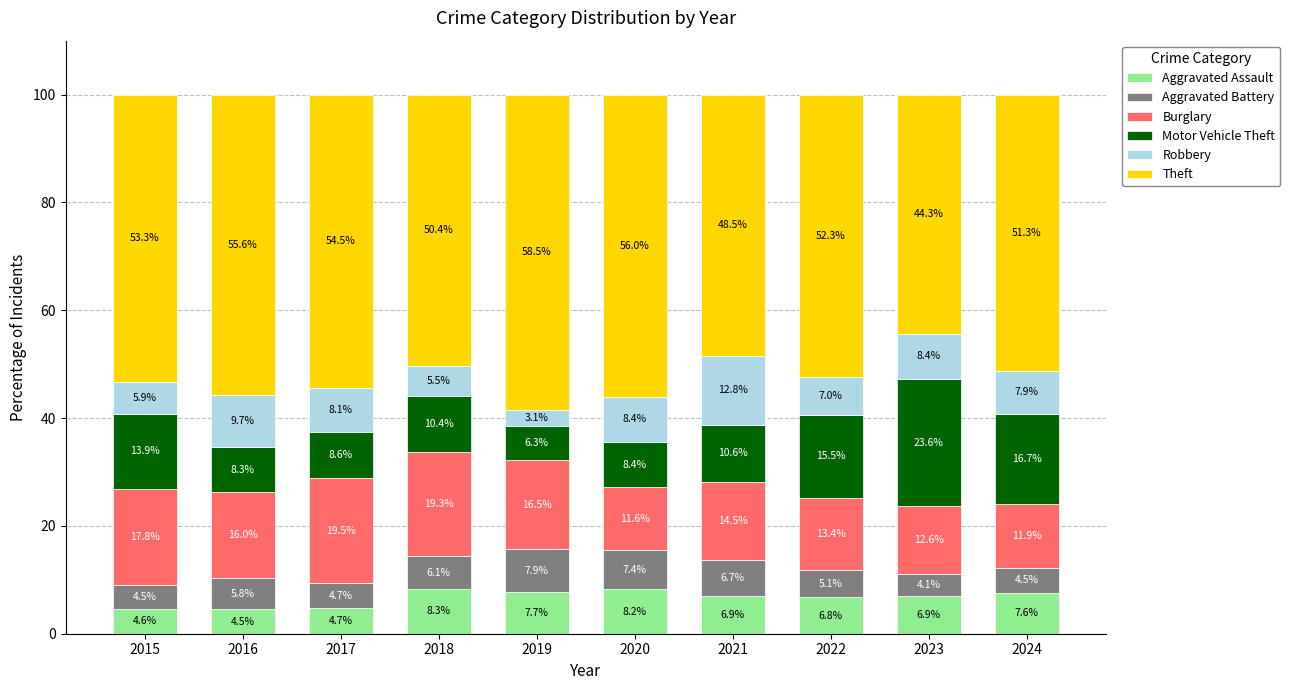

What is the difference between the Aggravated Assault values at 2023 and 2018?

1.4